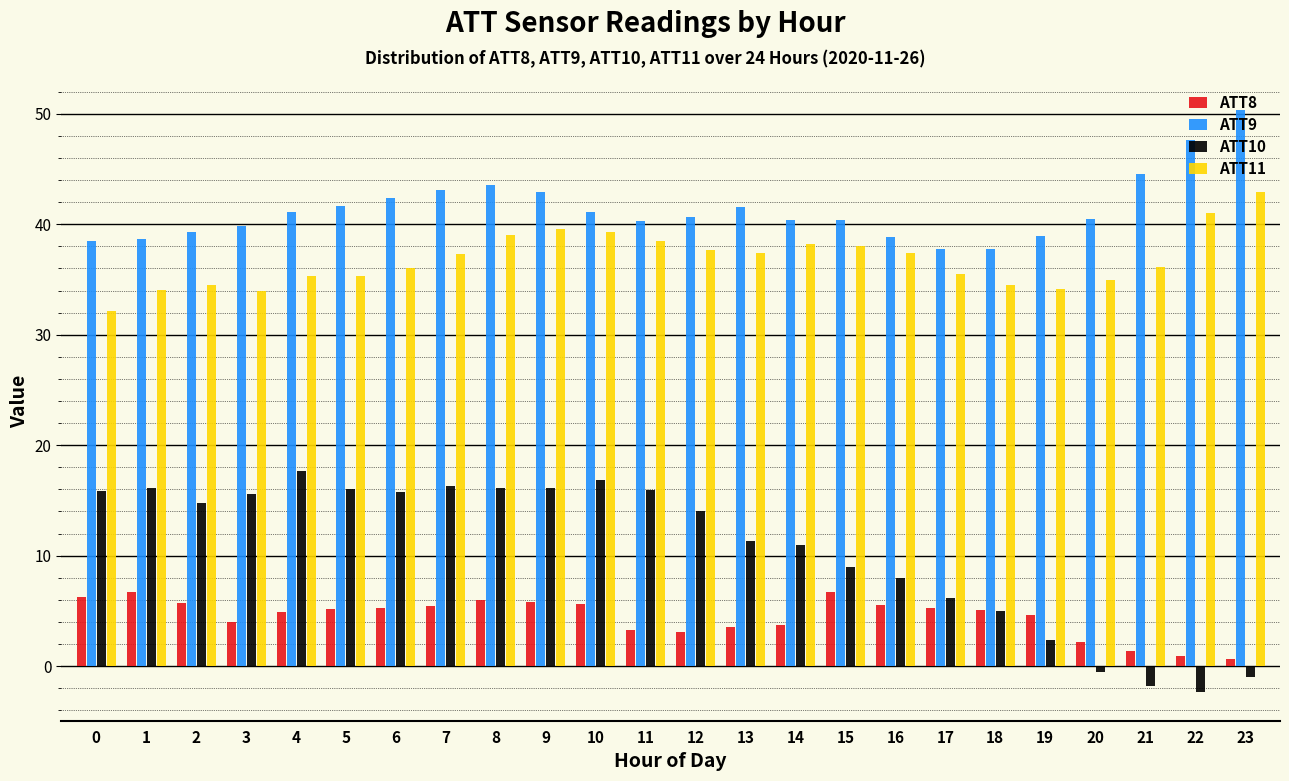

Between 7 and 19, which series saw the biggest shift?

ATT10